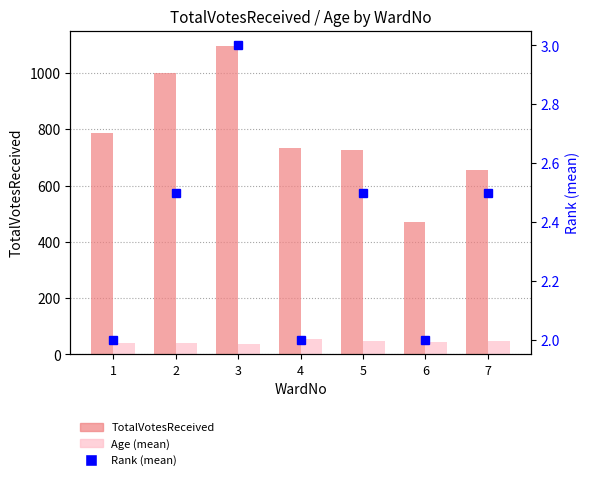

What is the sum of the Age (mean) values at 6 and 1?

85.4